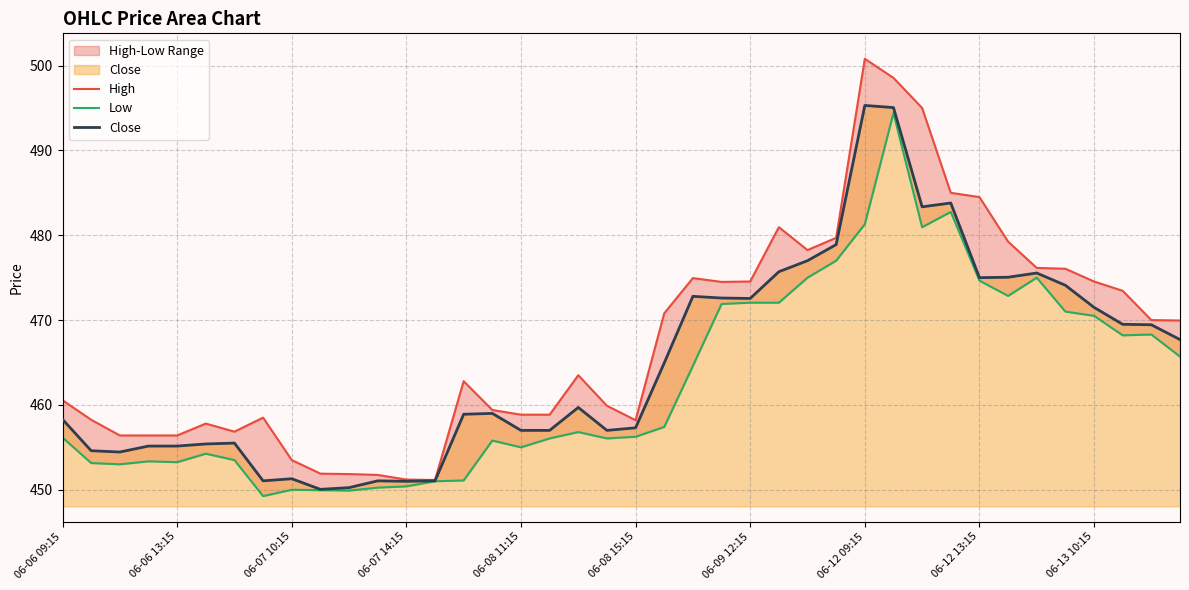

How many values in the Low series are below 456?

16